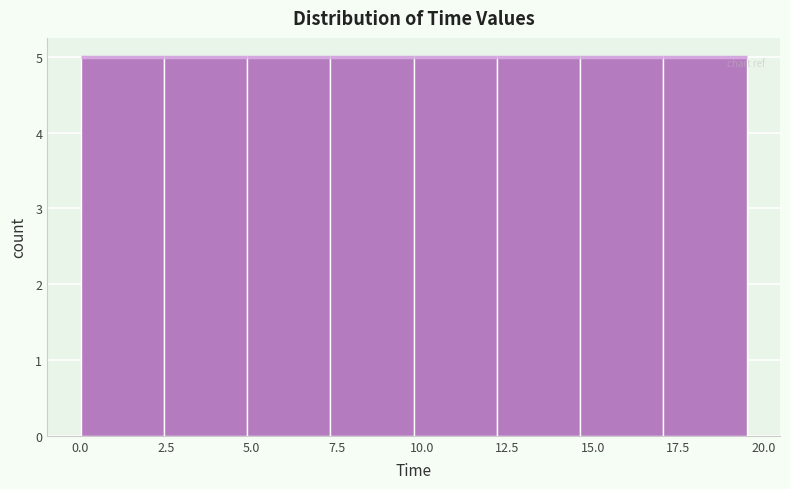

How tall is the bar that spans 0.0 to 2.5 on the x-axis? Neither the bar edges nor the heights are printed on the chart, so give them approximately, as read against the axes.

5